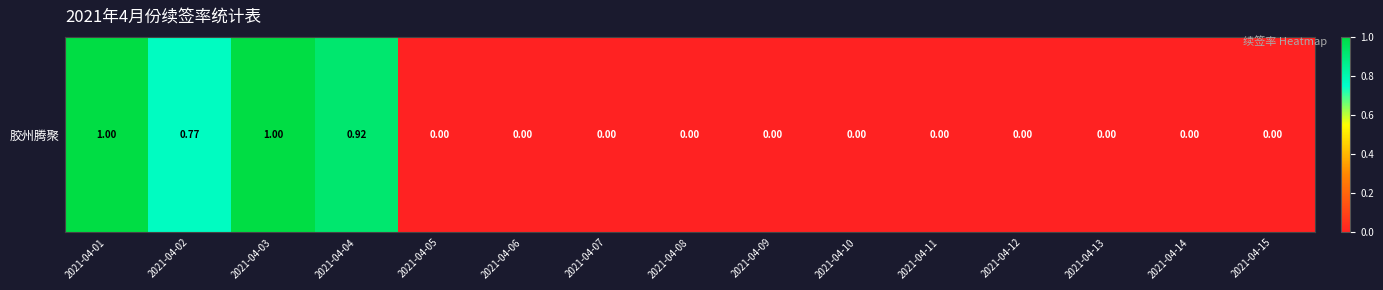

What is the average value?

0.2